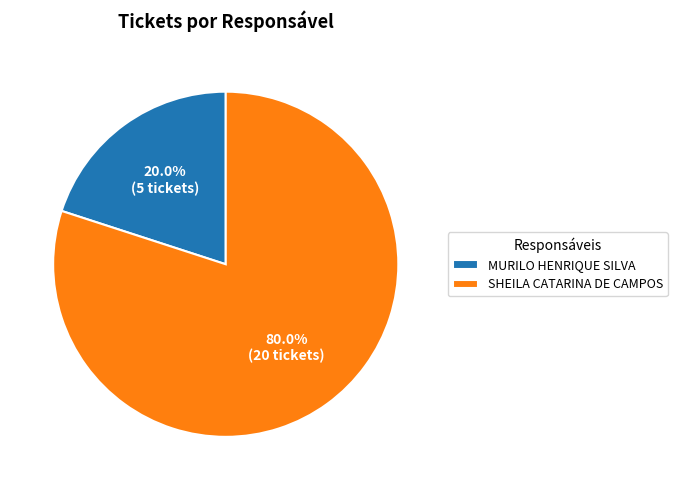

How many segments does this pie chart have?

2